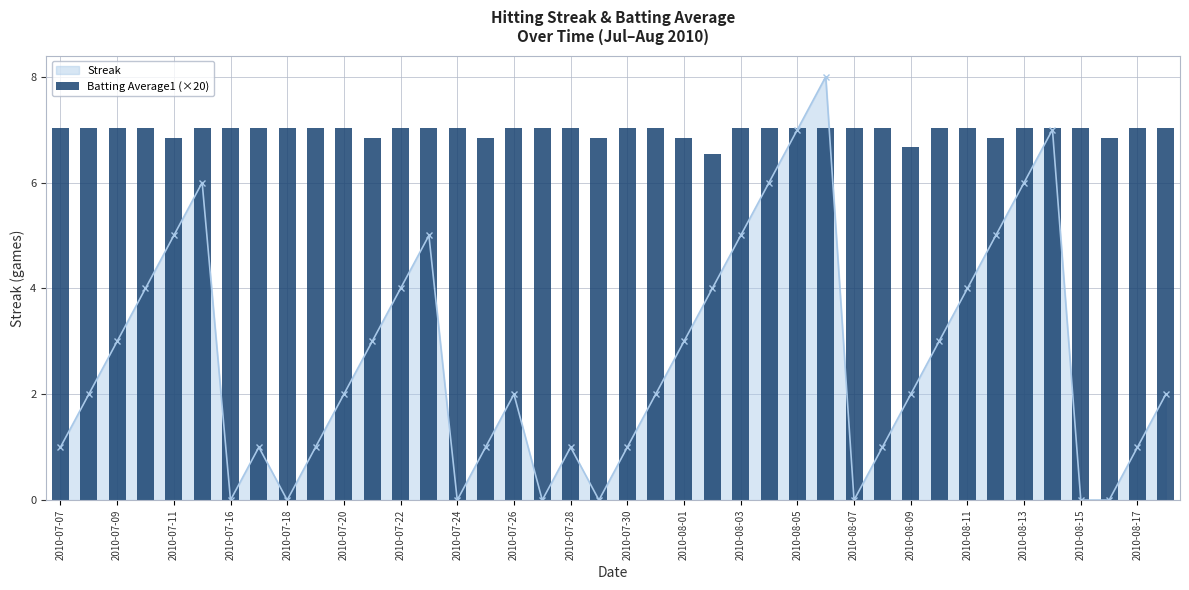

Reading right to left, transcribe all the data shown in this chart.

7.0	7.0	6.8	7.0	7.0	7.0	6.8	7.0	7.0	6.7	7.0	7.0	7.0	7.0	7.0	7.0	6.5	6.8	7.0	7.0	6.8	7.0	7.0	7.0	6.8	7.0	7.0	7.0	6.8	7.0	7.0	7.0	7.0	7.0	7.0	6.8	7.0	7.0	7.0	7.0